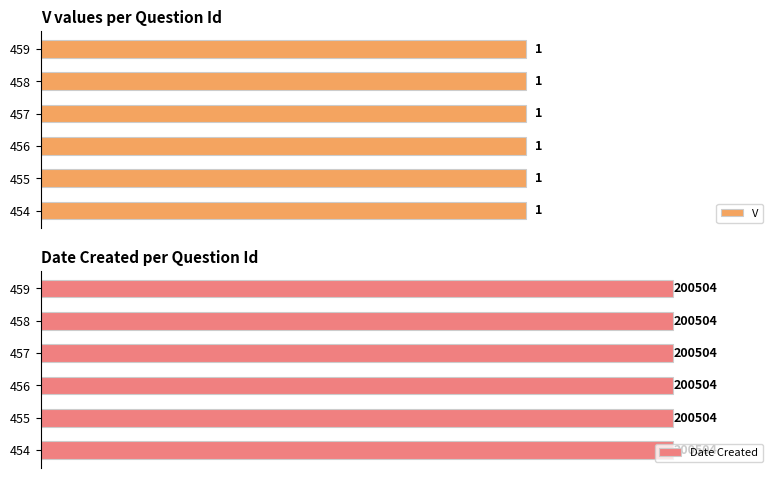

Is it true that Date Created equals 200504 at 459?

True